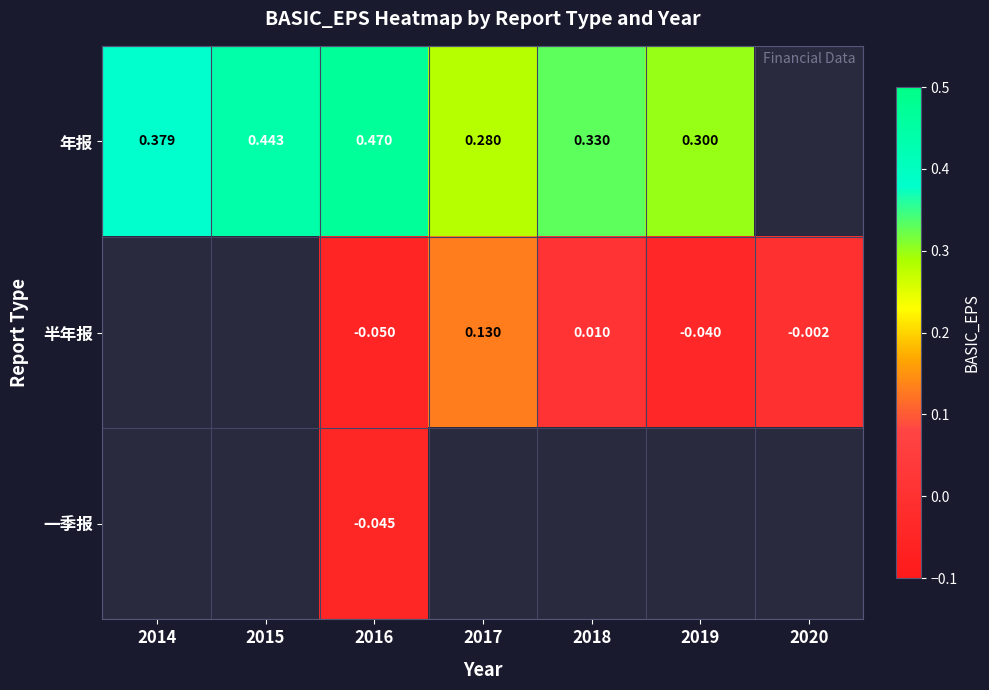

List the series in order of their peak value, highest first.

年报, 半年报, 一季报